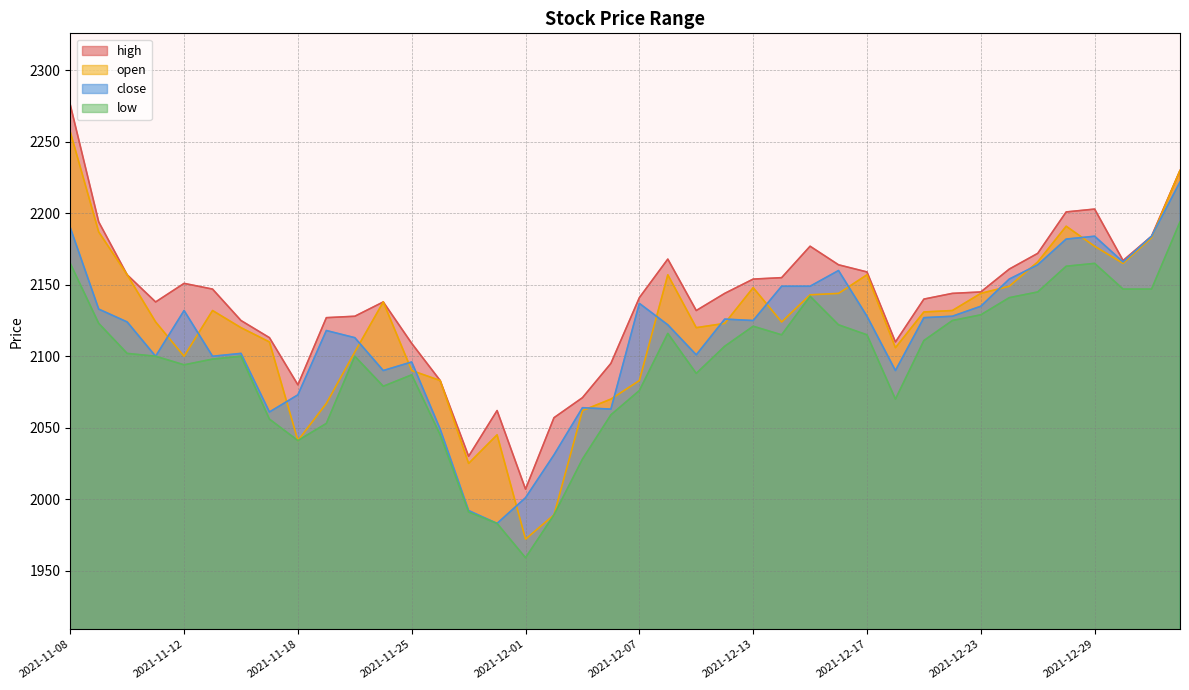

Which series has the largest total across all categories?

high